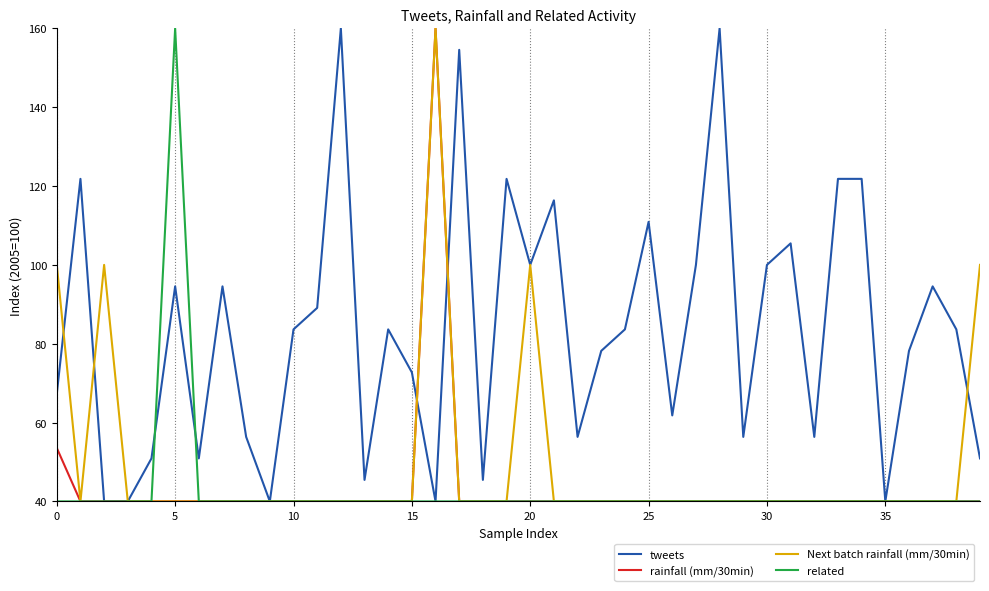

Which series has the largest total across all categories?

tweets